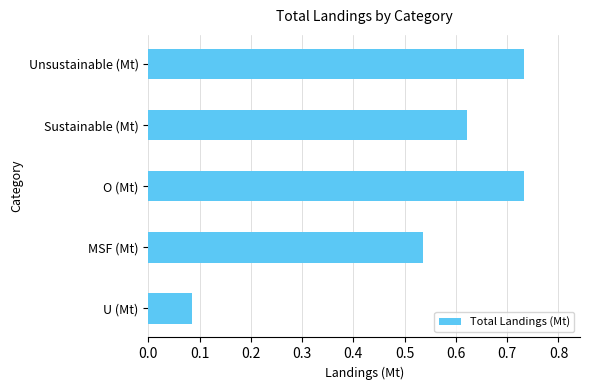

Which category has the lowest value across all series?

U (Mt)